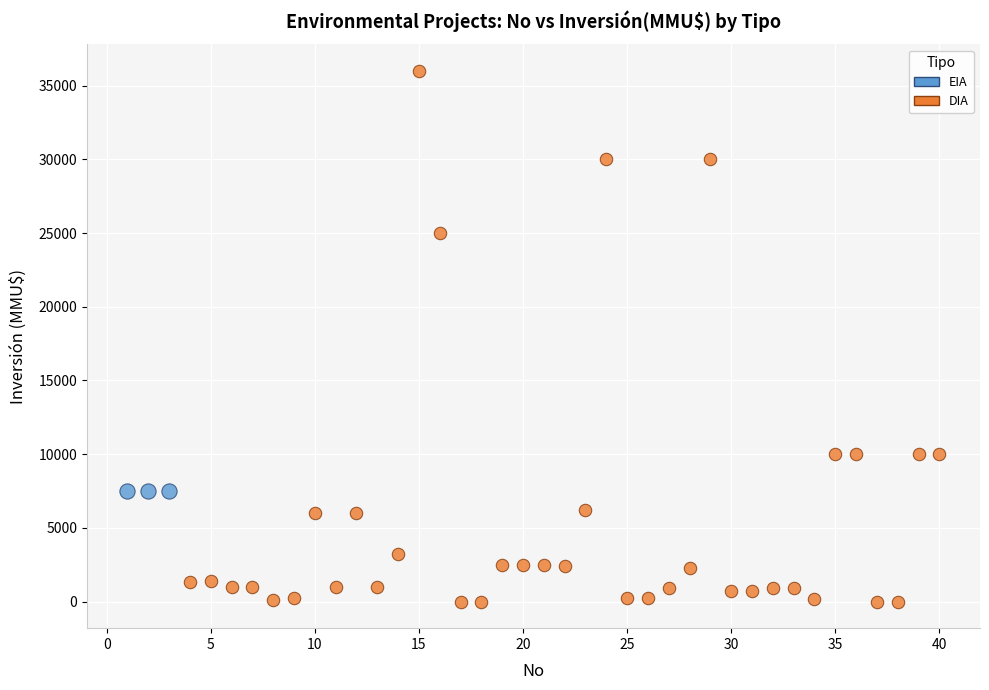

Which series reaches the maximum Y coordinate?

DIA